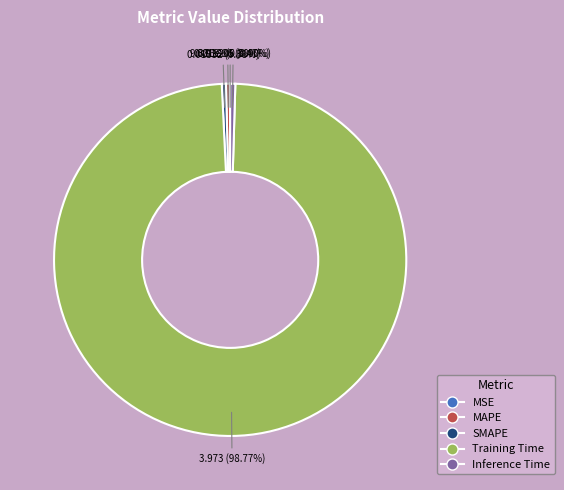

Which category has the biggest portion of the pie?

Training Time